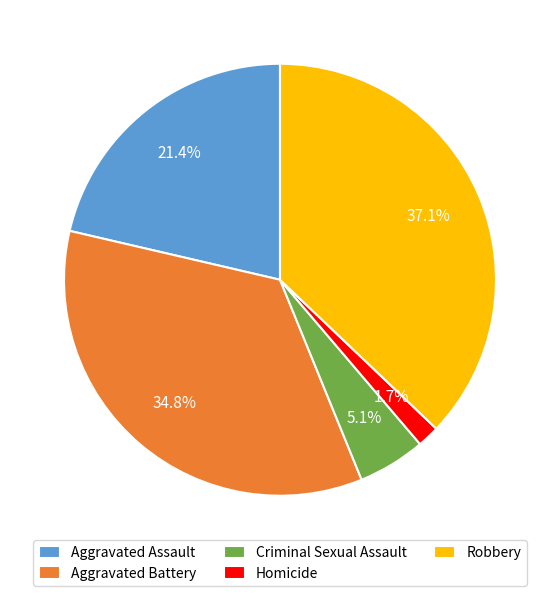

Between Aggravated Assault and Aggravated Battery, which is larger?

Aggravated Battery